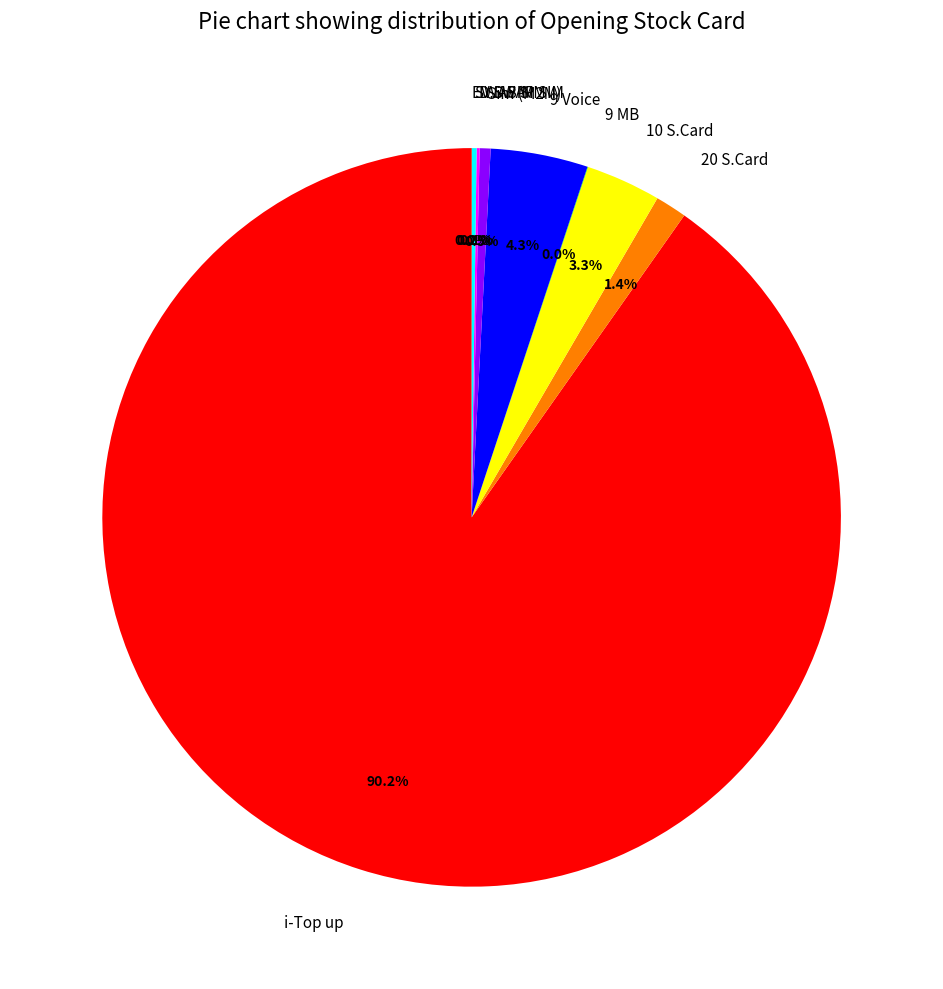

What percentage is NOT represented by 10 S.Card?

96.7%